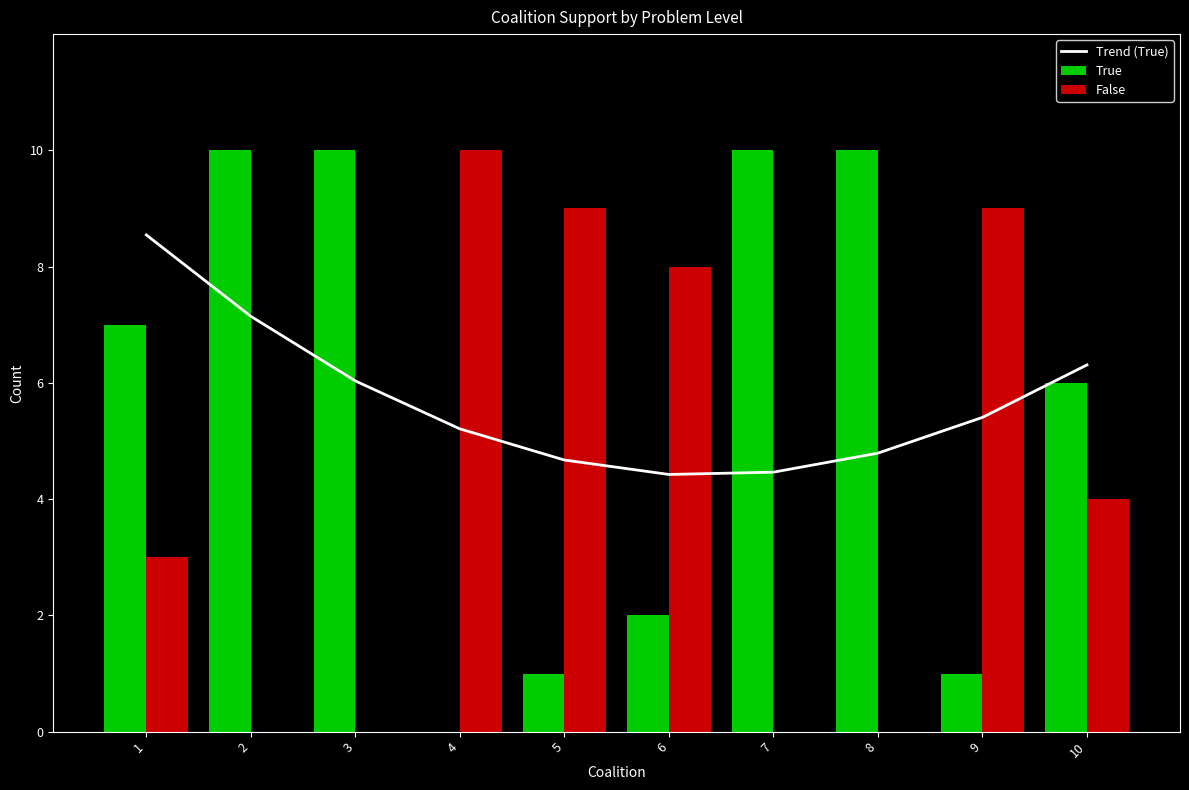

How many values in False are above zero?

6